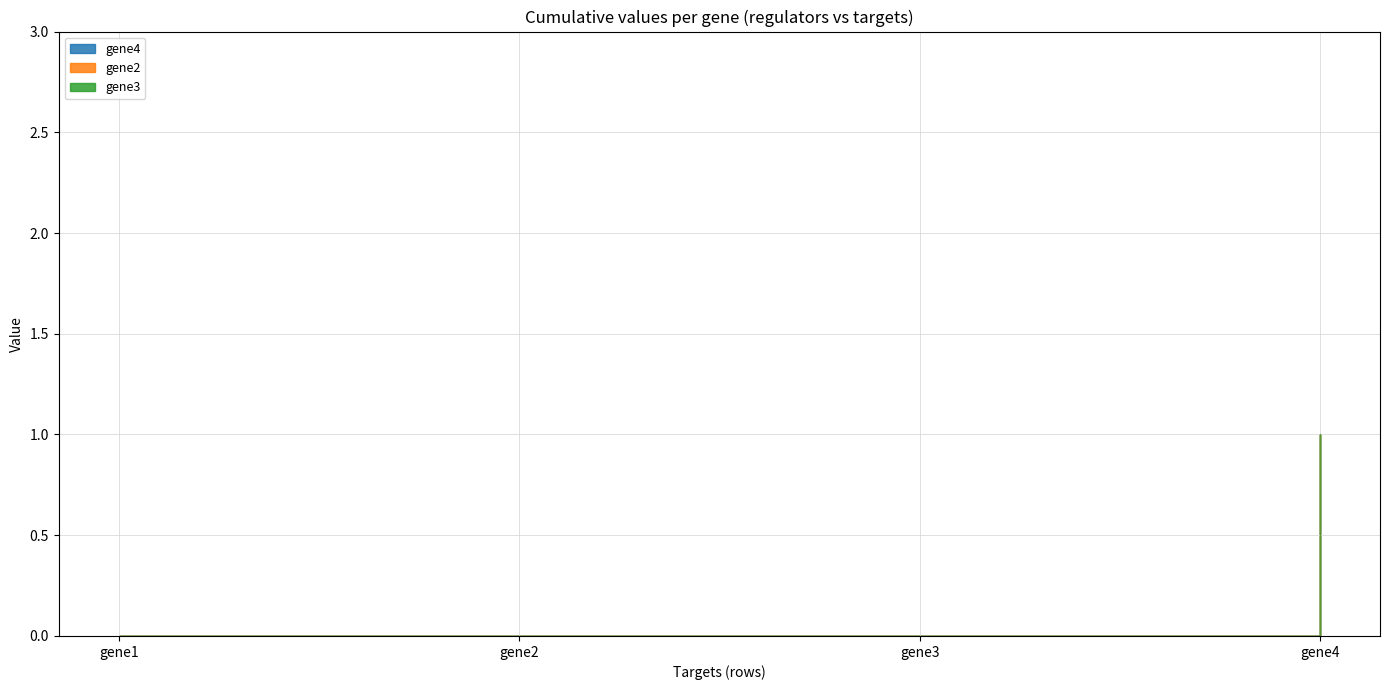

Reading left to right, what are all the values shown in this chart?

gene4: gene1=0	gene2=0	gene3=0	gene4=1
gene2: gene1=0	gene2=0	gene3=0	gene4=0
gene3: gene1=0	gene2=0	gene3=0	gene4=0